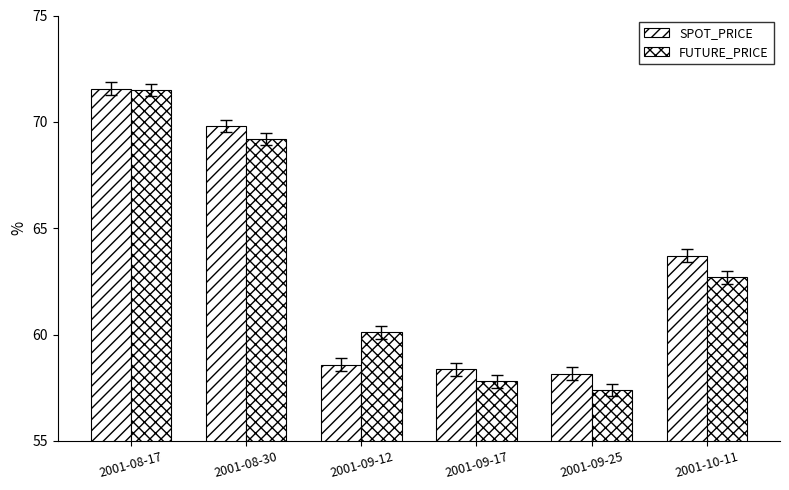

Count the number of categories in the chart.

6